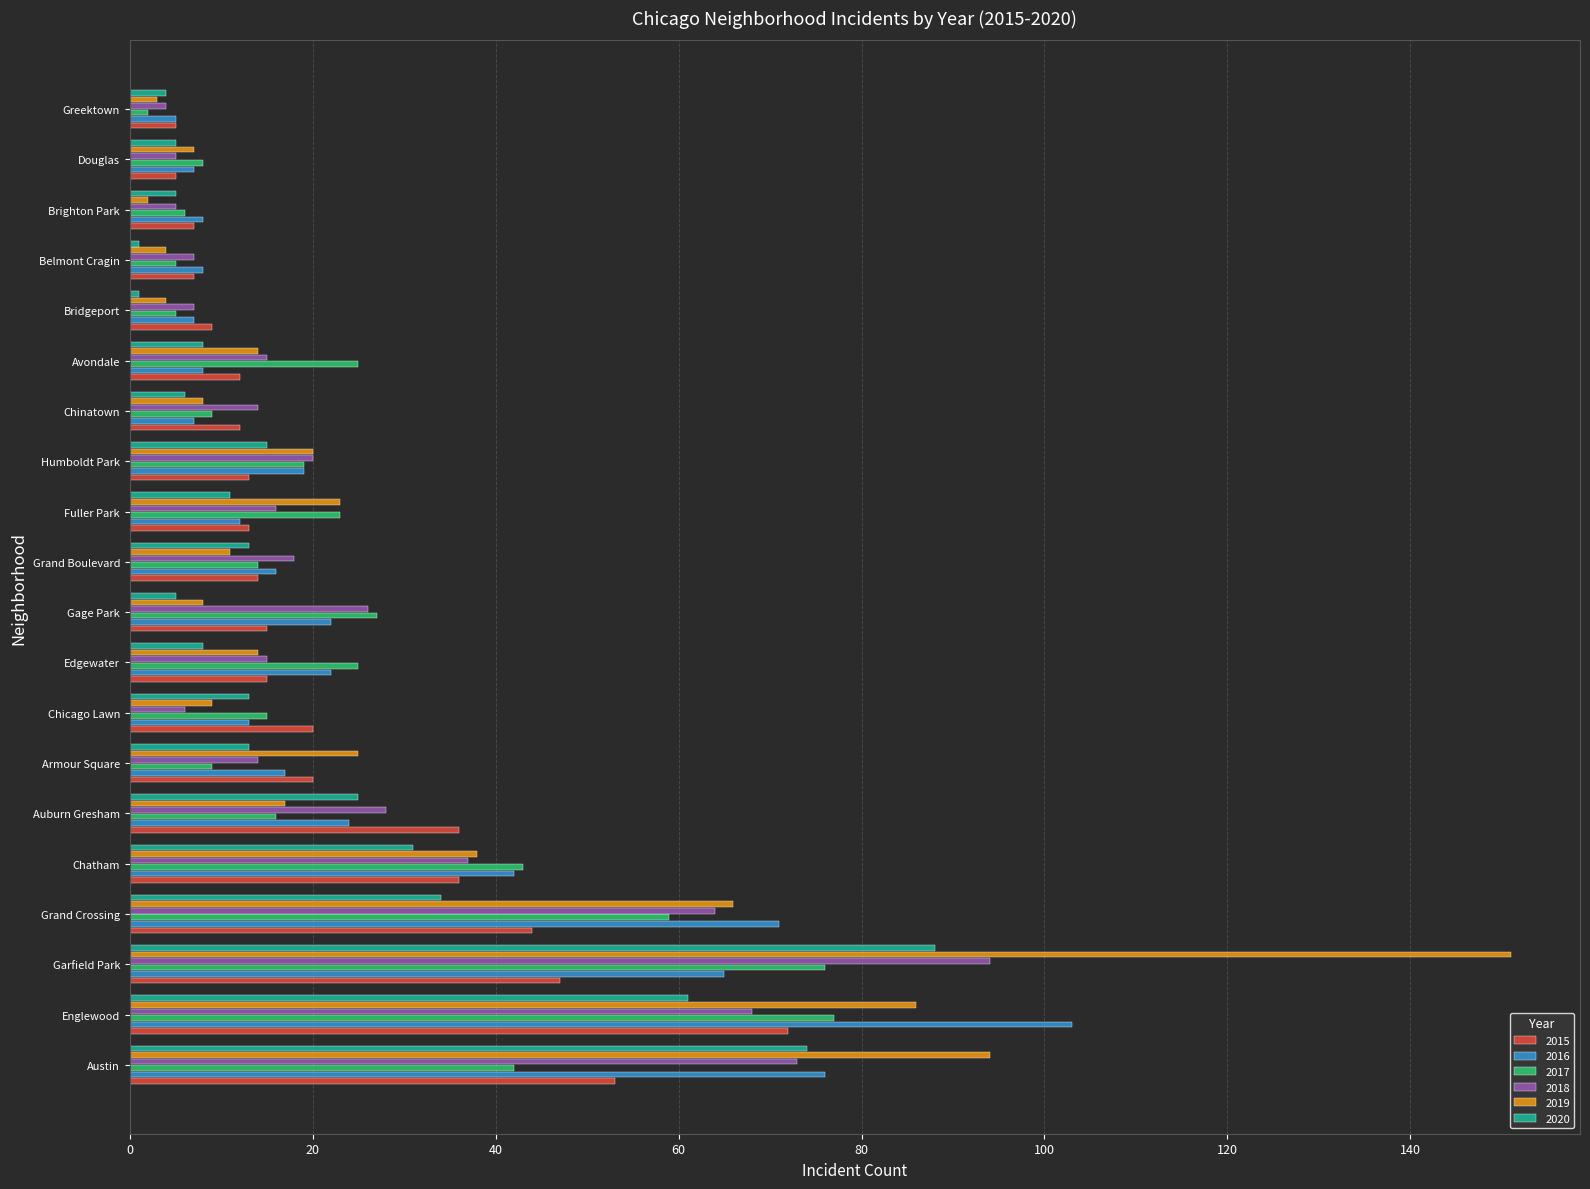

What are all the series names shown in the legend?

2015, 2016, 2017, 2018, 2019, 2020